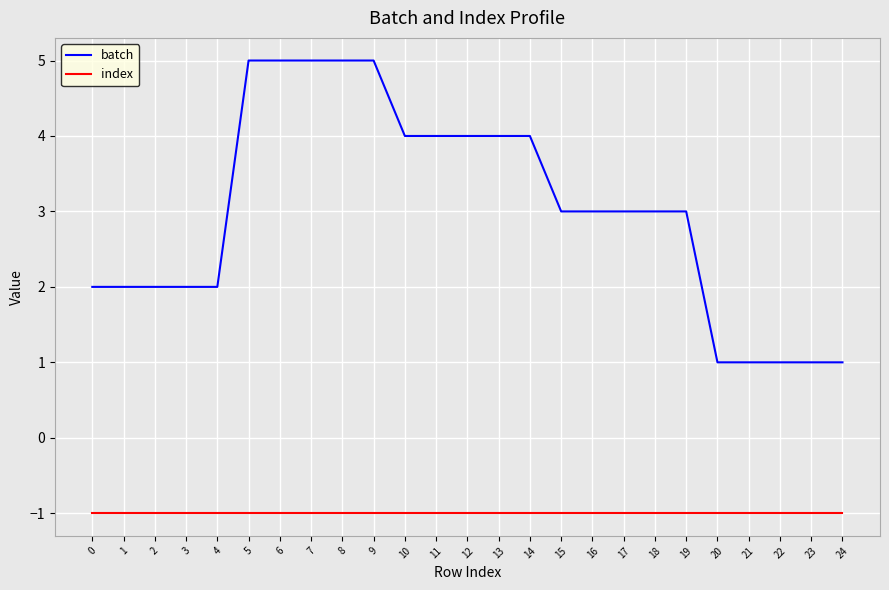

True or false: index and batch intersect in this chart.

False